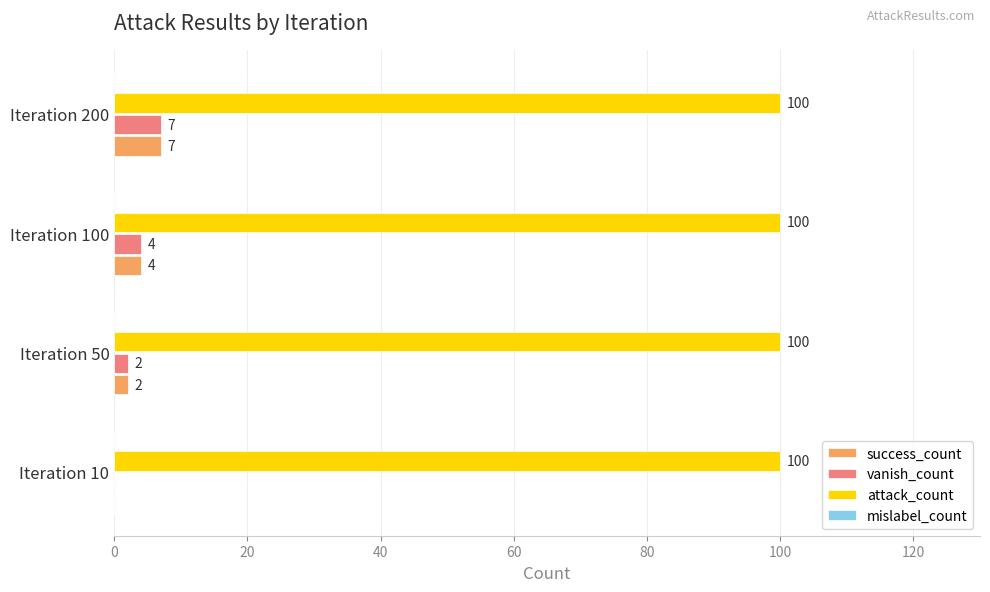

What is the total value across all series at Iteration 100?

108